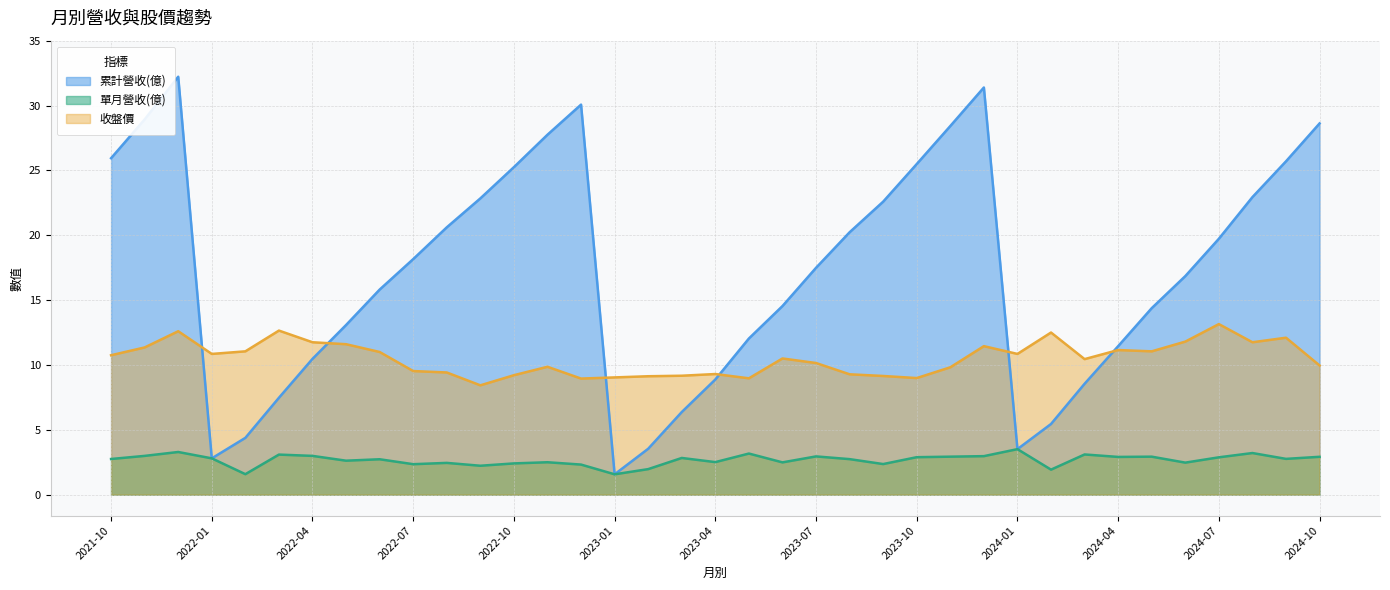

Which series has the largest total across all categories?

累計營收(億)